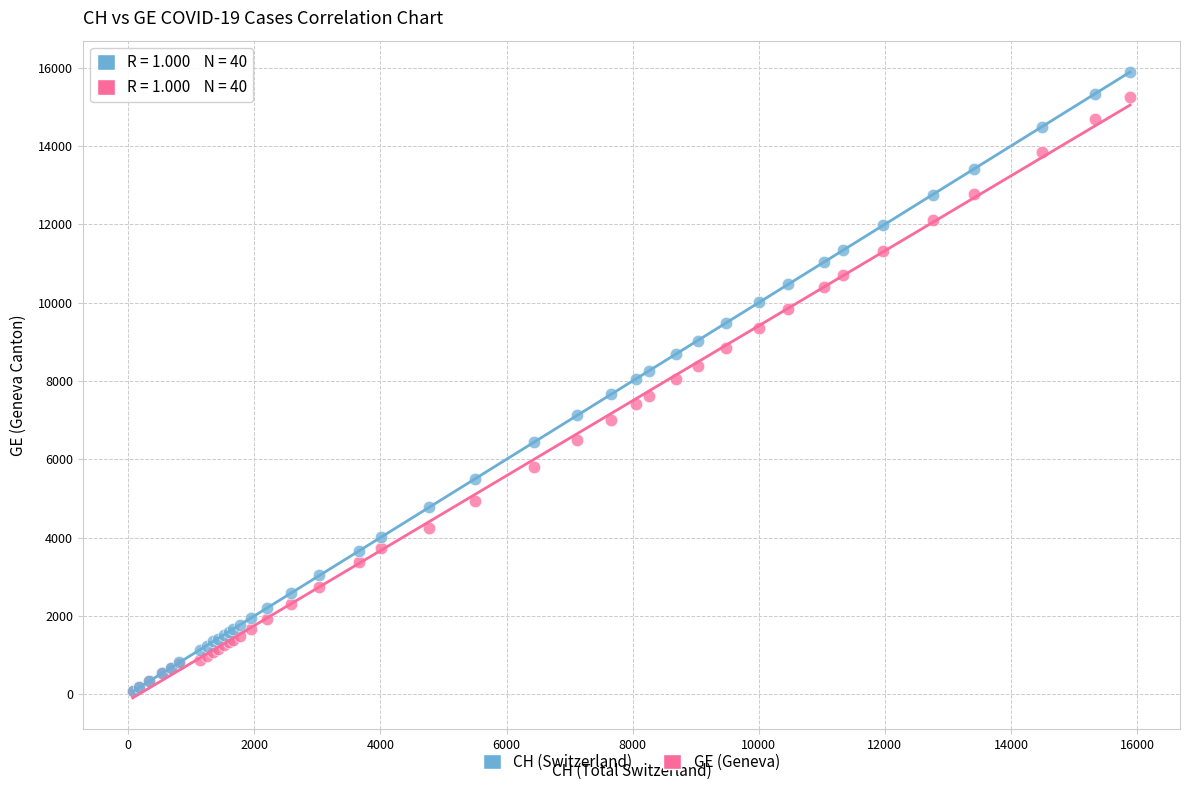

What are all the series names shown in the legend?

CH (Switzerland), GE (Geneva)